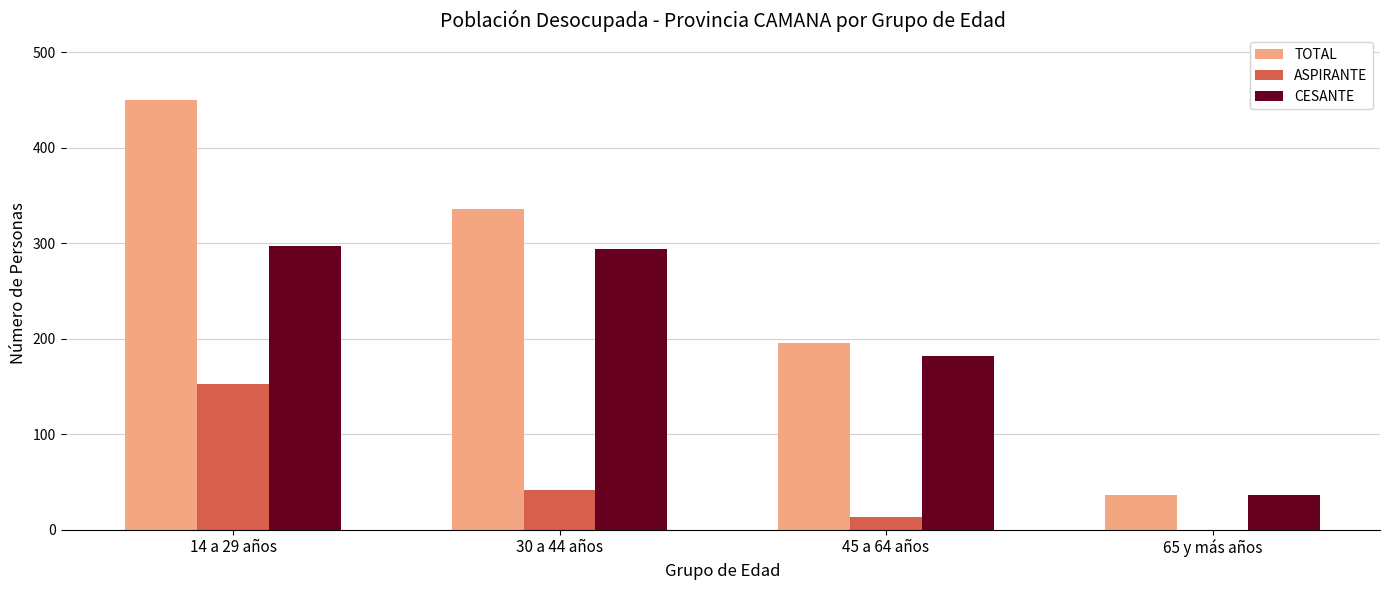

Read the CESANTE value at 14 a 29 años, to the nearest 50.

300